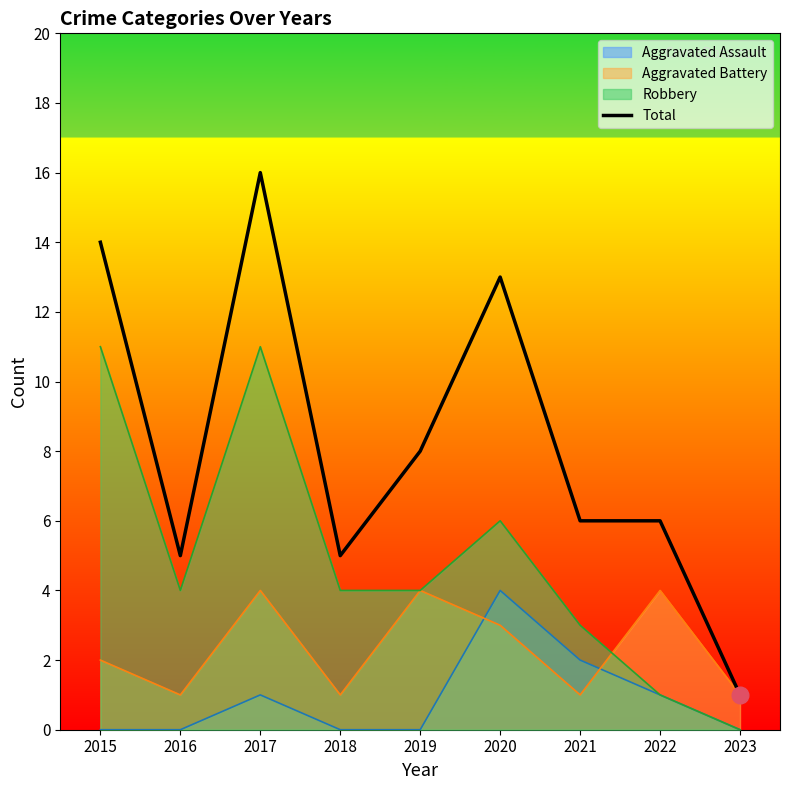

At which label is the value closest to 8?

2019